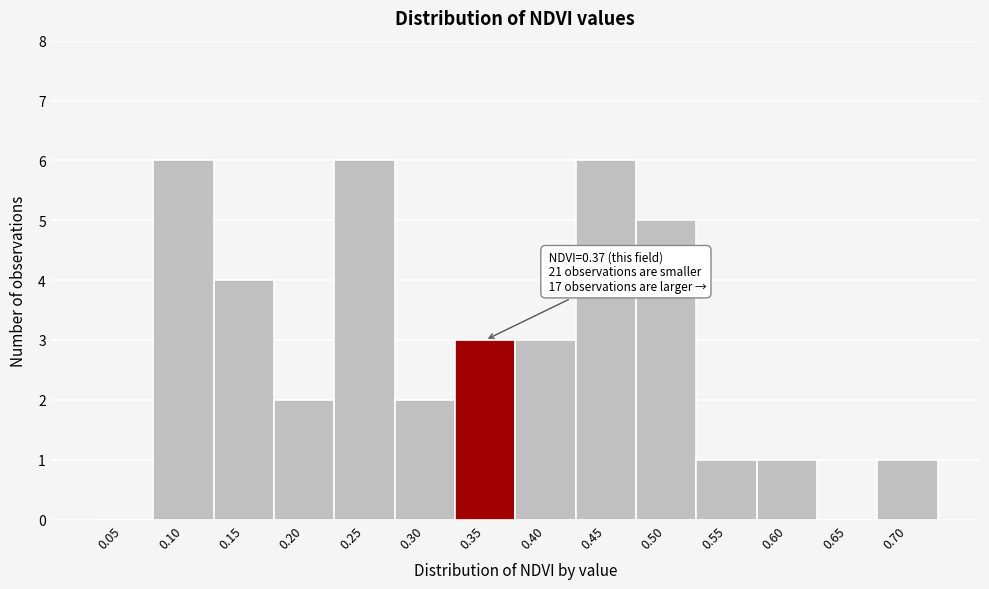

Reading left to right, list all the values displayed in this chart.

0.05=0	0.10=6	0.15=4	0.20=2	0.25=6	0.30=2	0.35=3	0.40=3	0.45=6	0.50=5	0.55=1	0.60=1	0.65=0	0.70=1